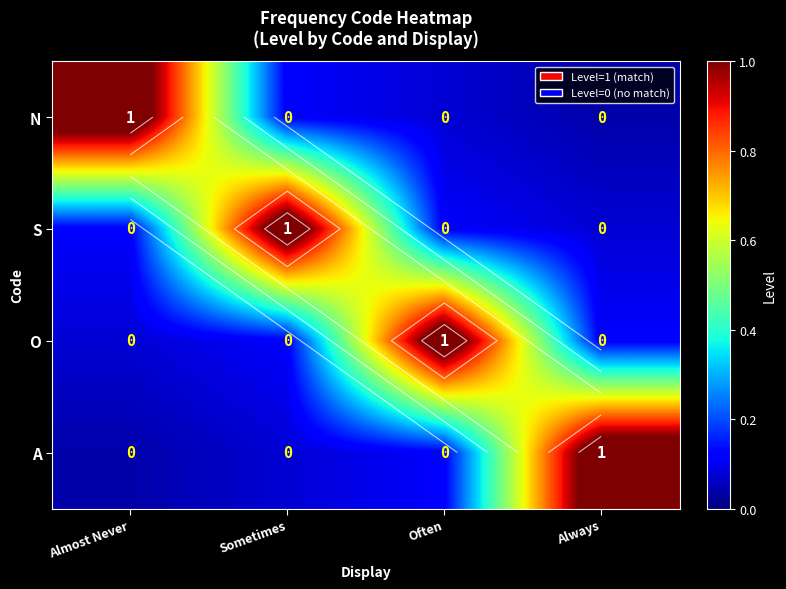

What is the total value across all series at Often?

1.4